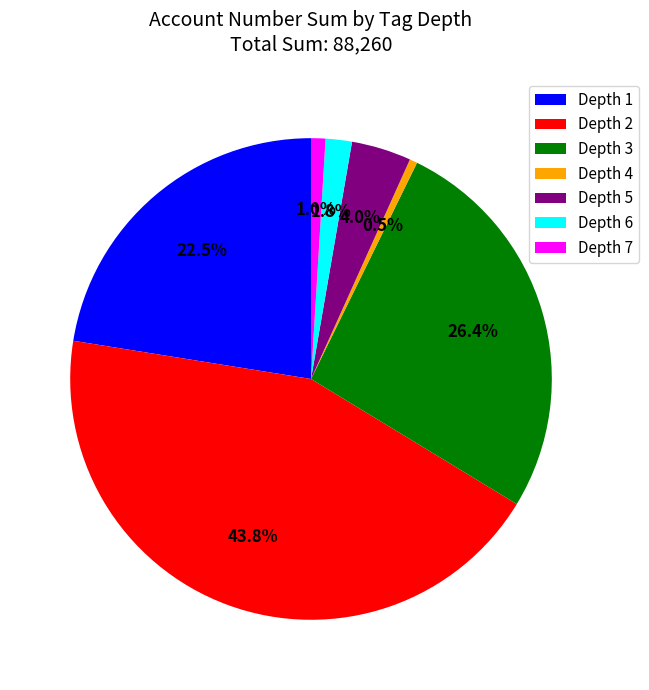

What is the ratio of the value at Depth 1 to the value at Depth 5?

5.6